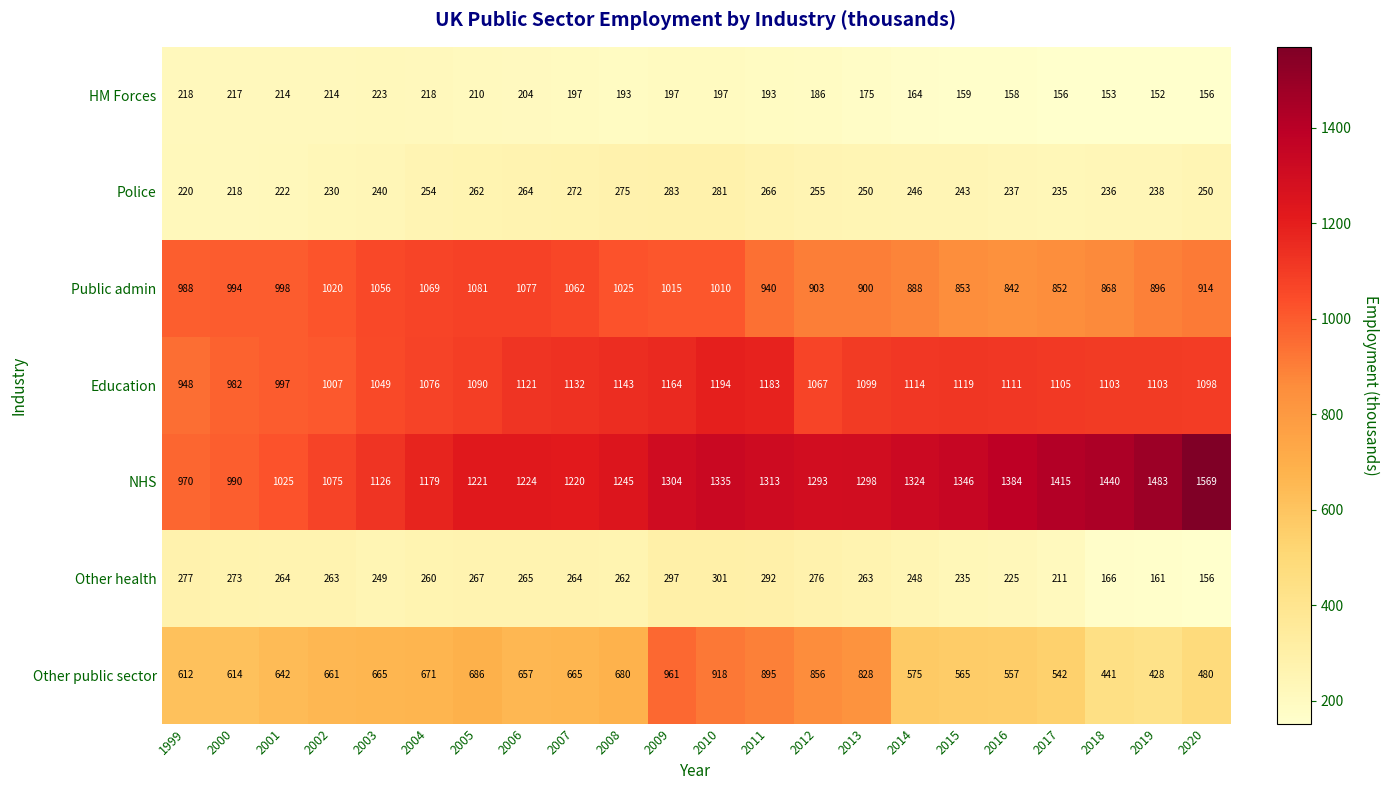

Which category has the lowest value across all series?

2019